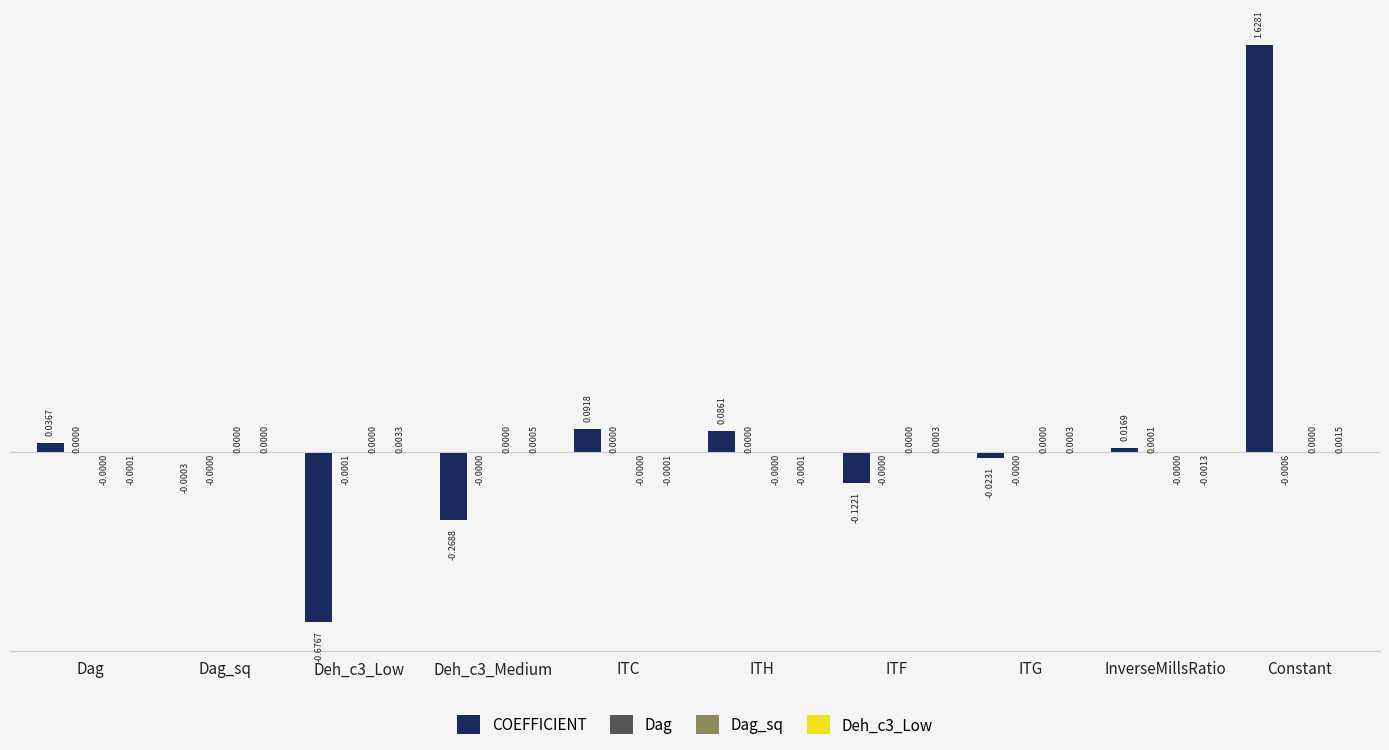

Are the bars grouped side by side (vs. stacked)?

Yes